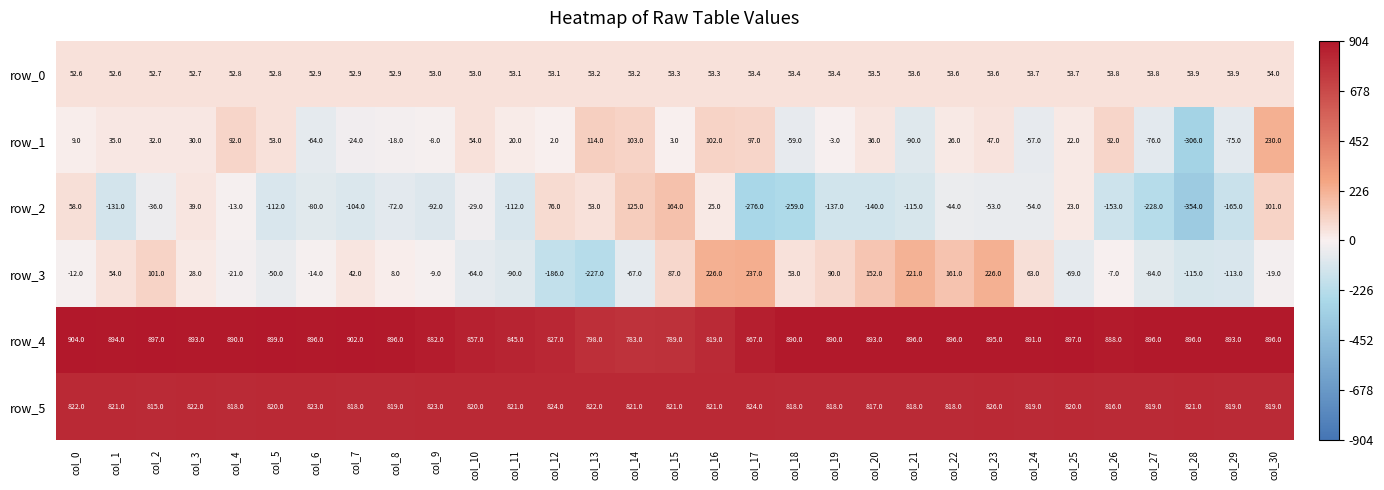

At col_28, list the series in order from smallest to largest.

row_2, row_1, row_3, row_0, row_5, row_4